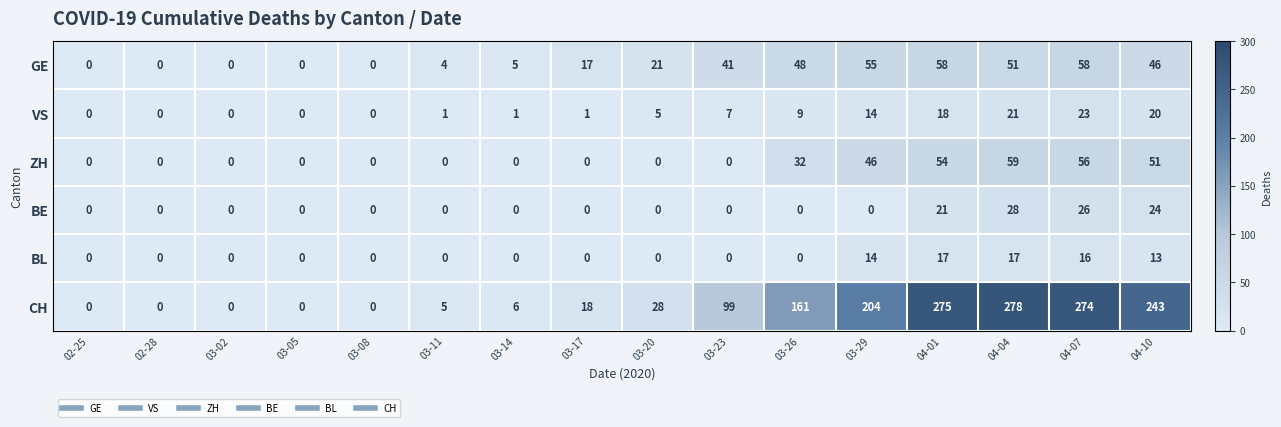

Between 03-08 and 03-17, which series saw the biggest shift?

CH